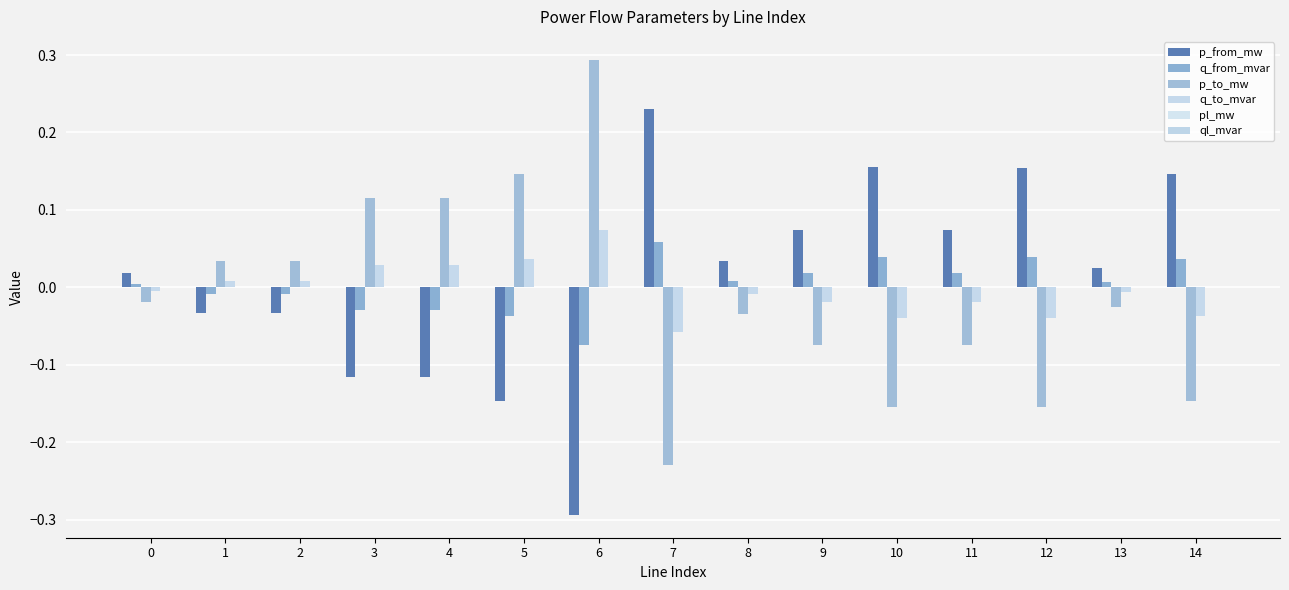

Which series has the largest range (max minus min)?

p_from_mw